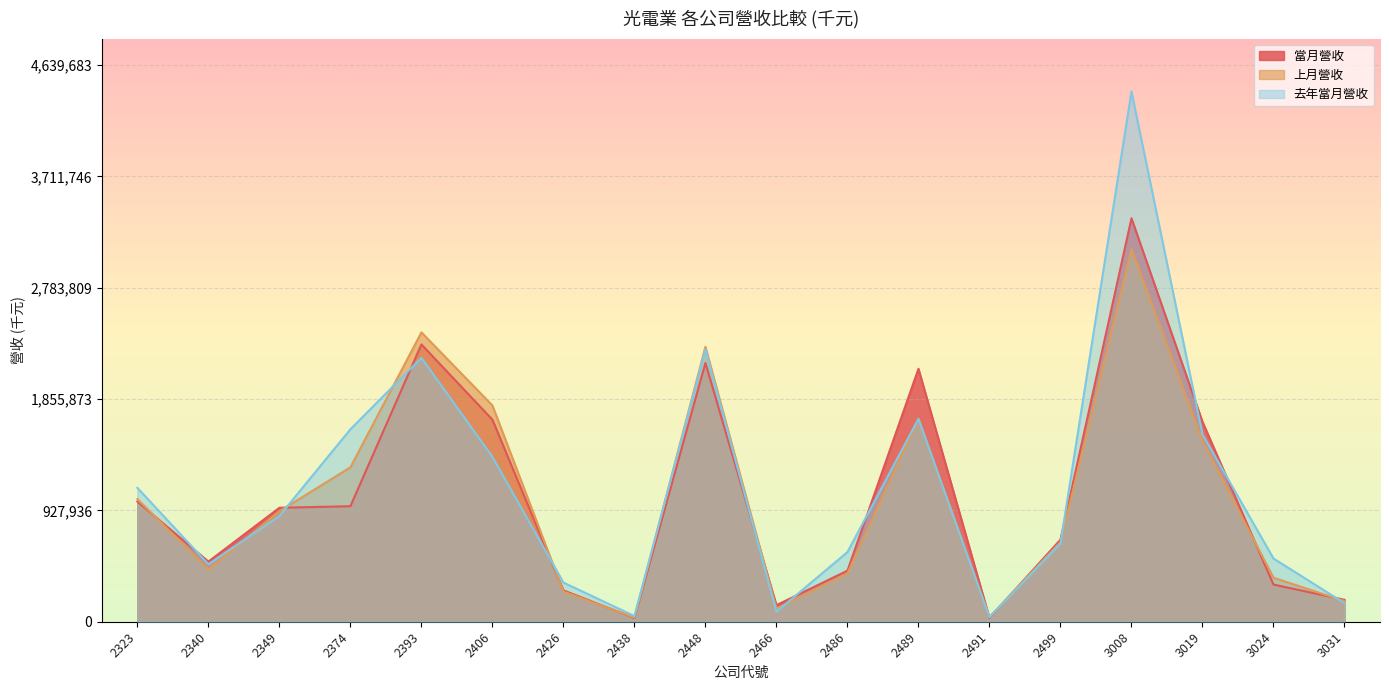

How many values in the 去年當月營收 series are below 881278?

9